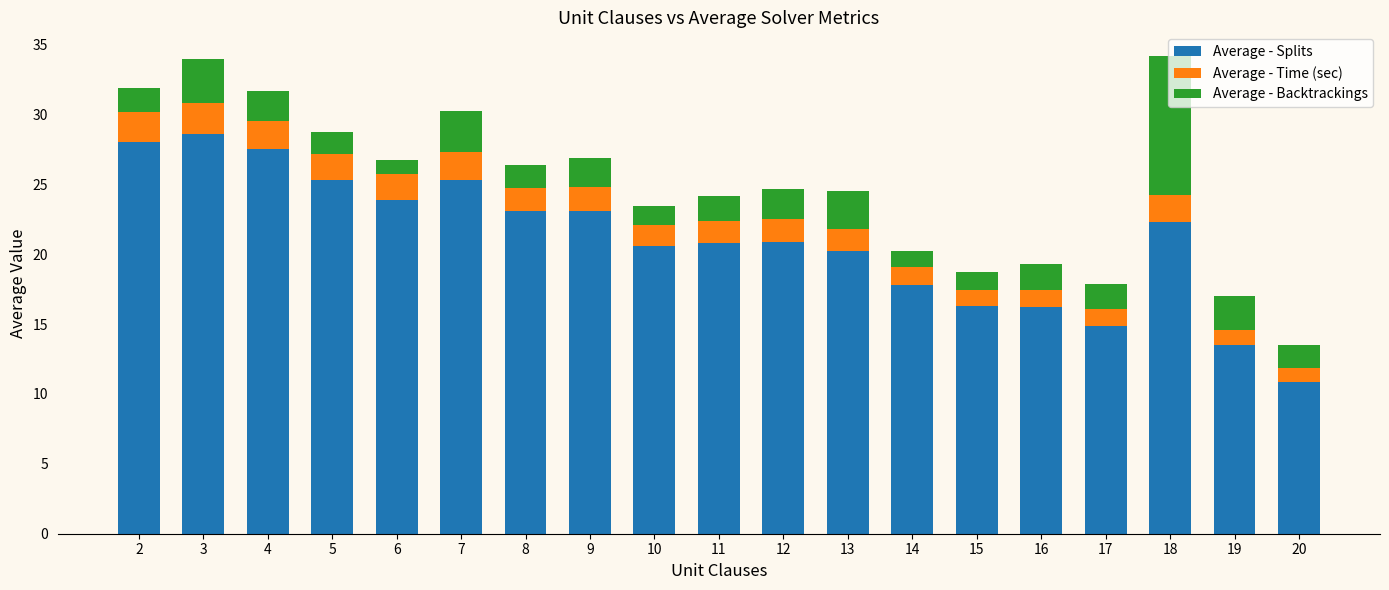

What is the total value across all series at 12?

24.7